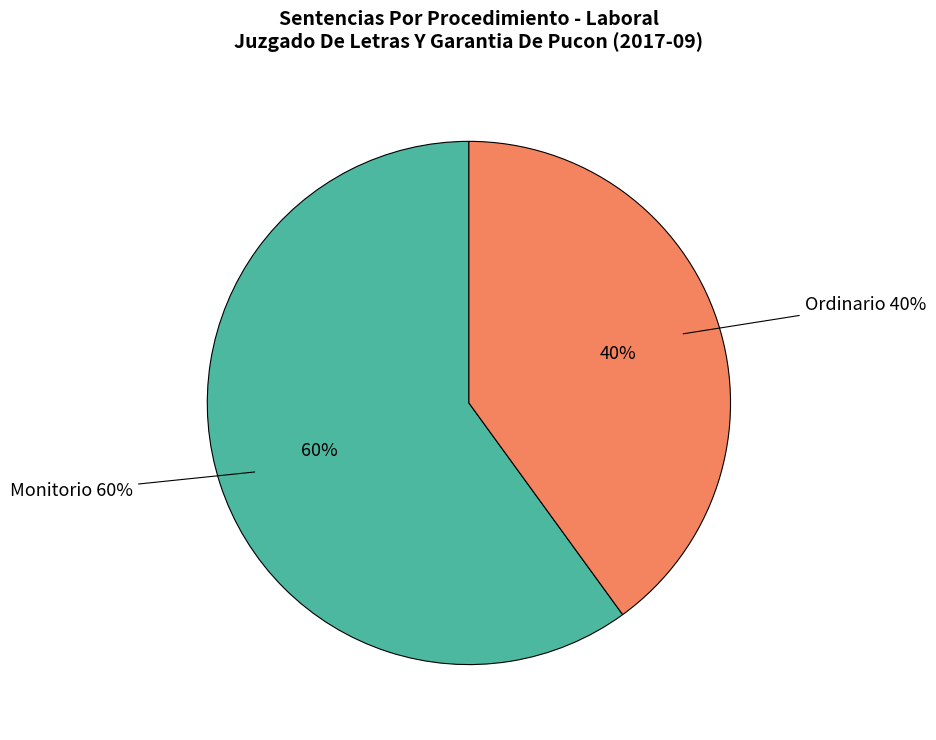

What is the smallest slice in the pie chart?

Ordinario